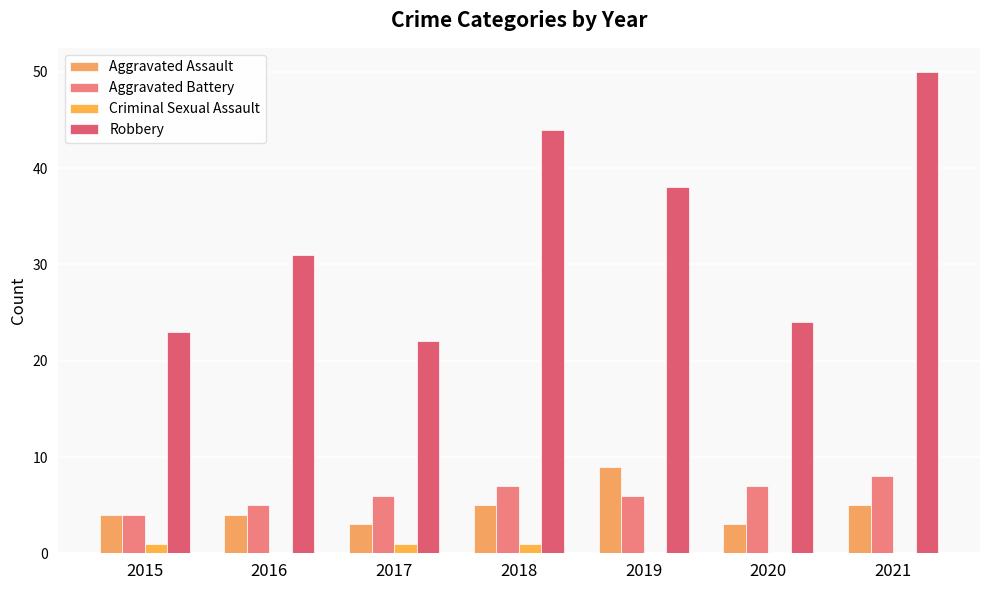

What is the difference between the Aggravated Assault values at 2021 and 2015?

1